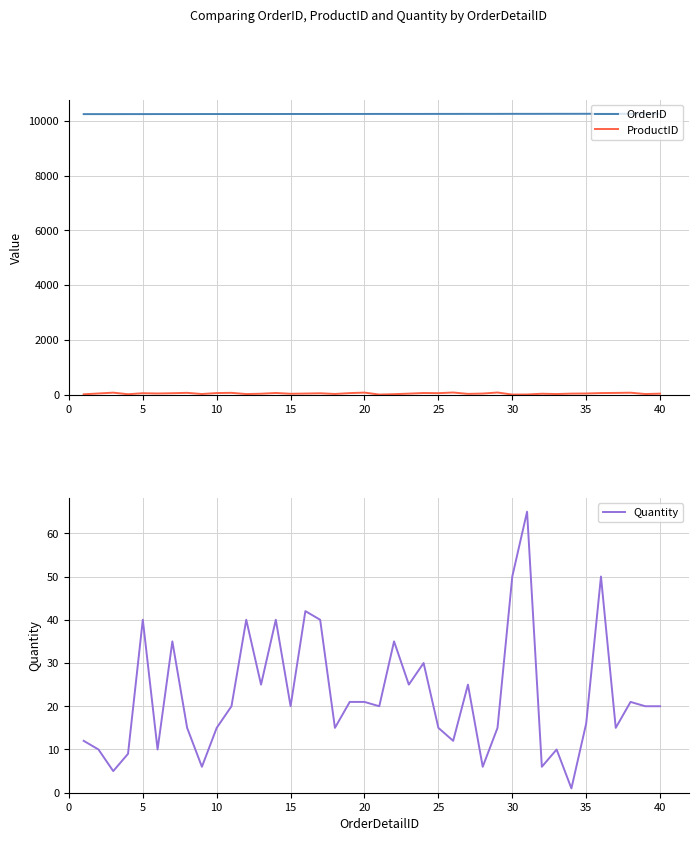

Does the chart have visible grid lines?

Yes